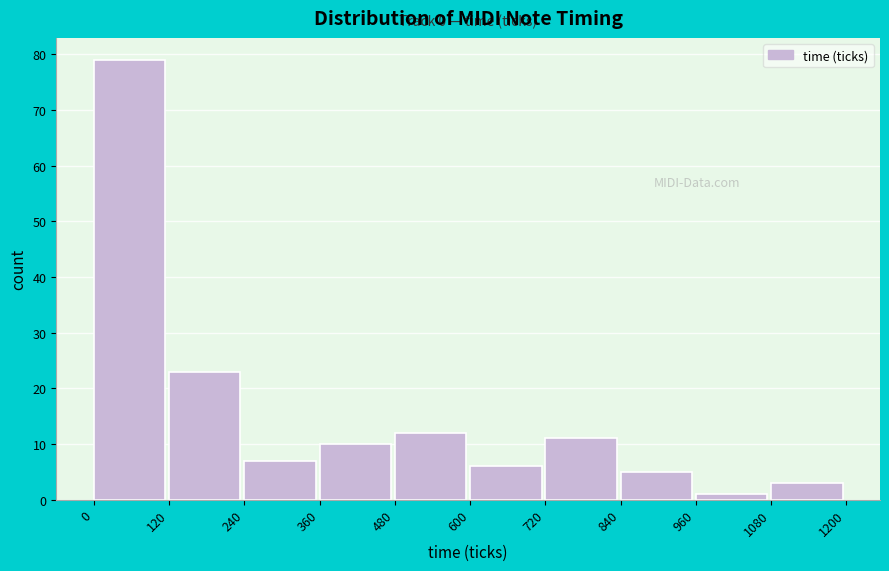

Over which range of the x-axis is the bar tallest?

0 to 120